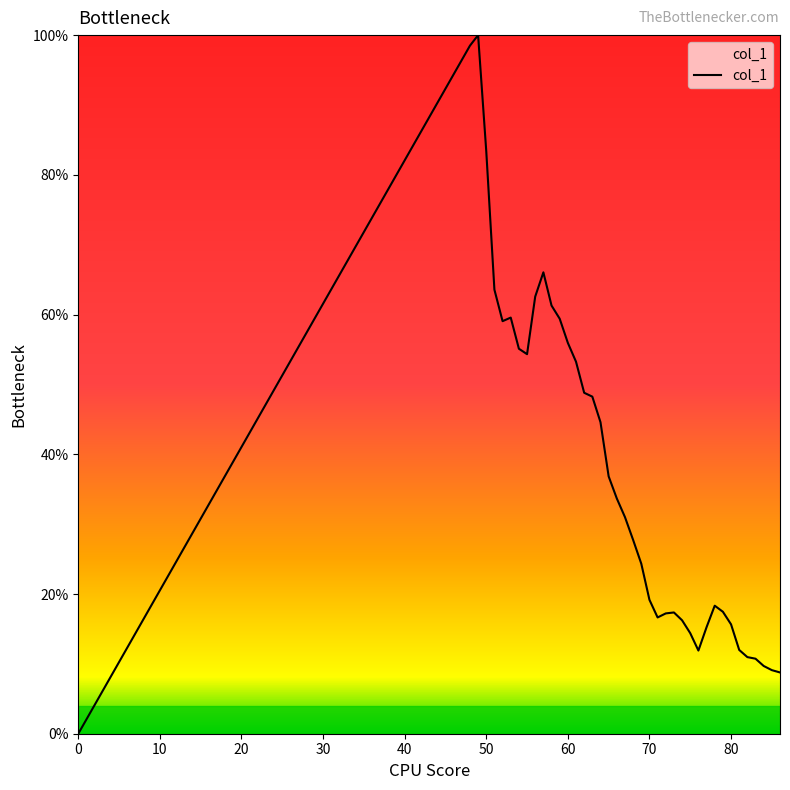

Does the chart have visible grid lines?

No